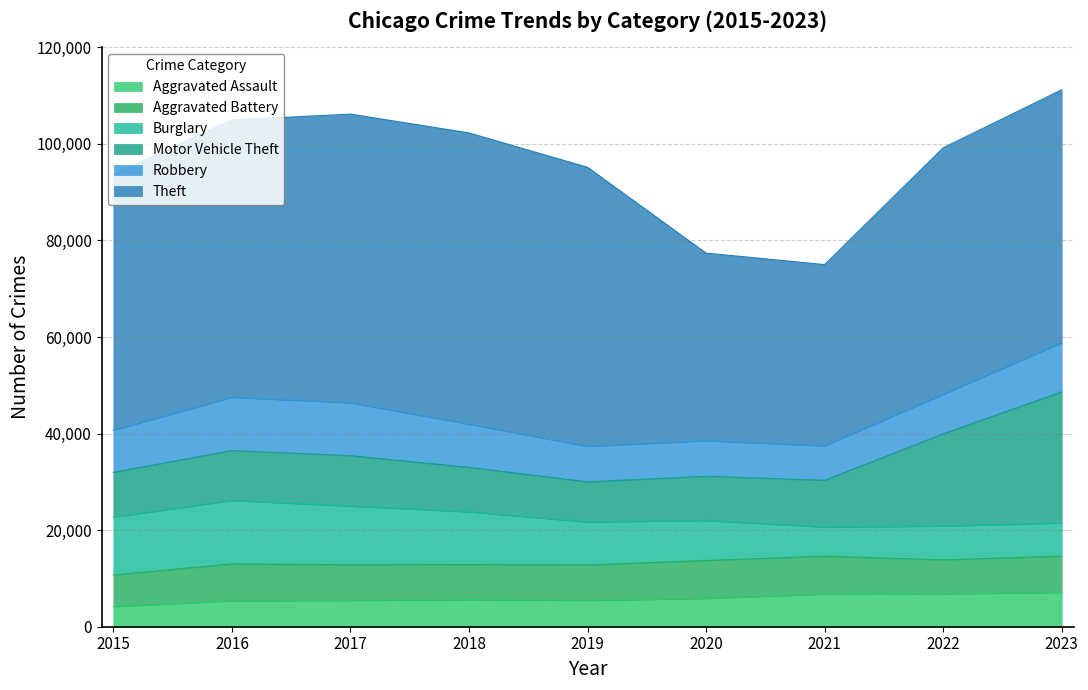

At which label does Aggravated Assault reach its minimum?

2015